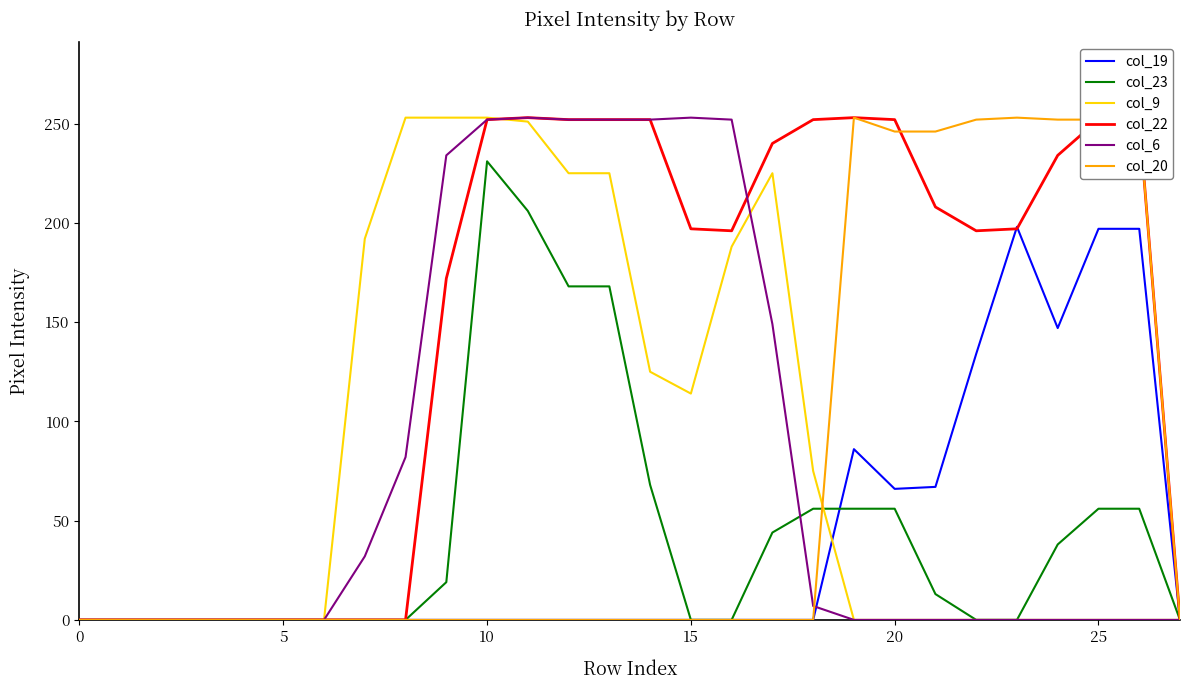

What is the maximum value shown in the chart?

253